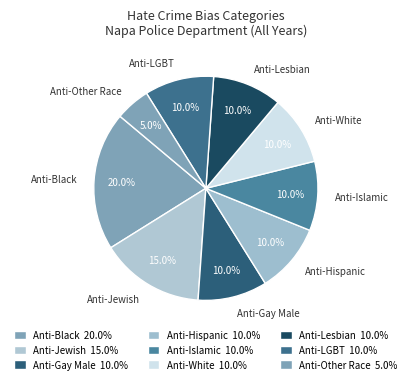

What is the ratio of the value at Anti-Lesbian to the value at Anti-Gay Male?

1.0